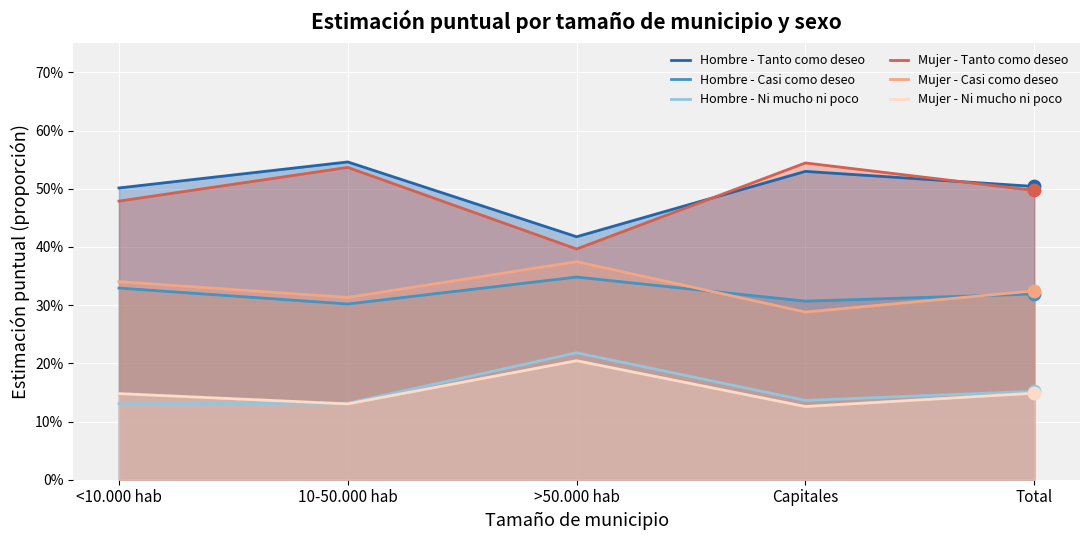

Which series has the largest total across all categories?

Hombre - Tanto como deseo